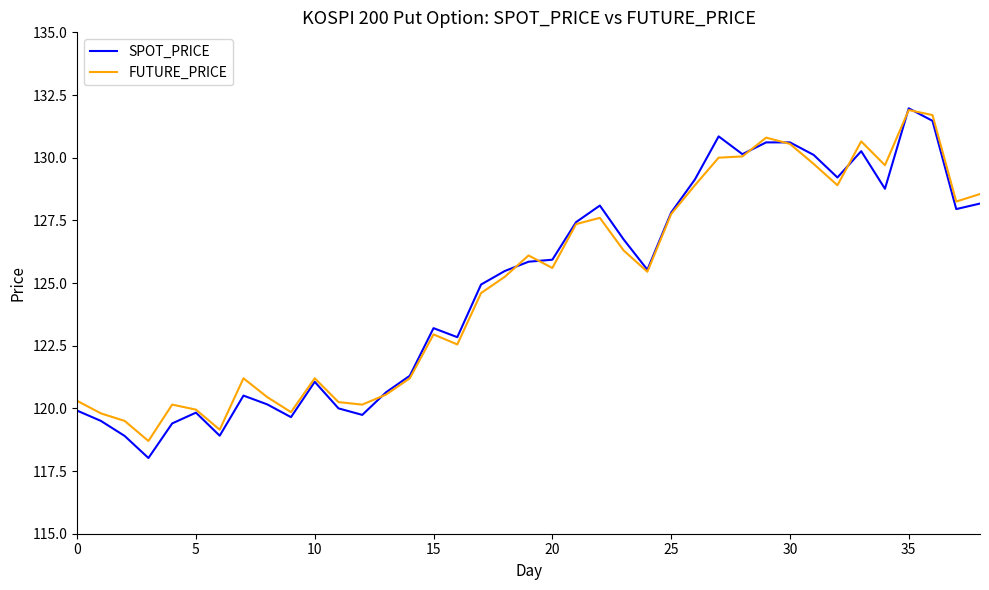

Which series has the largest range (max minus min)?

SPOT_PRICE